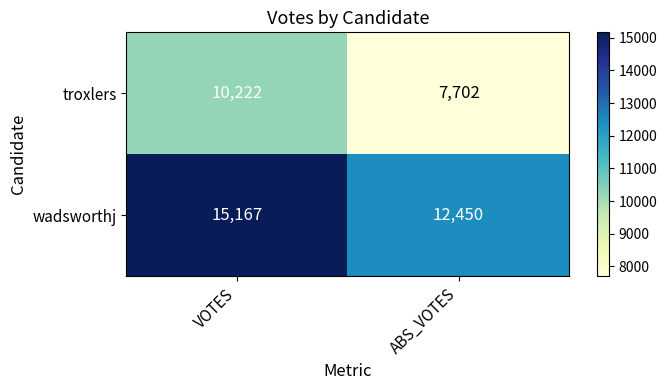

What is the difference between the maximum and minimum values in the troxlers series?

2520